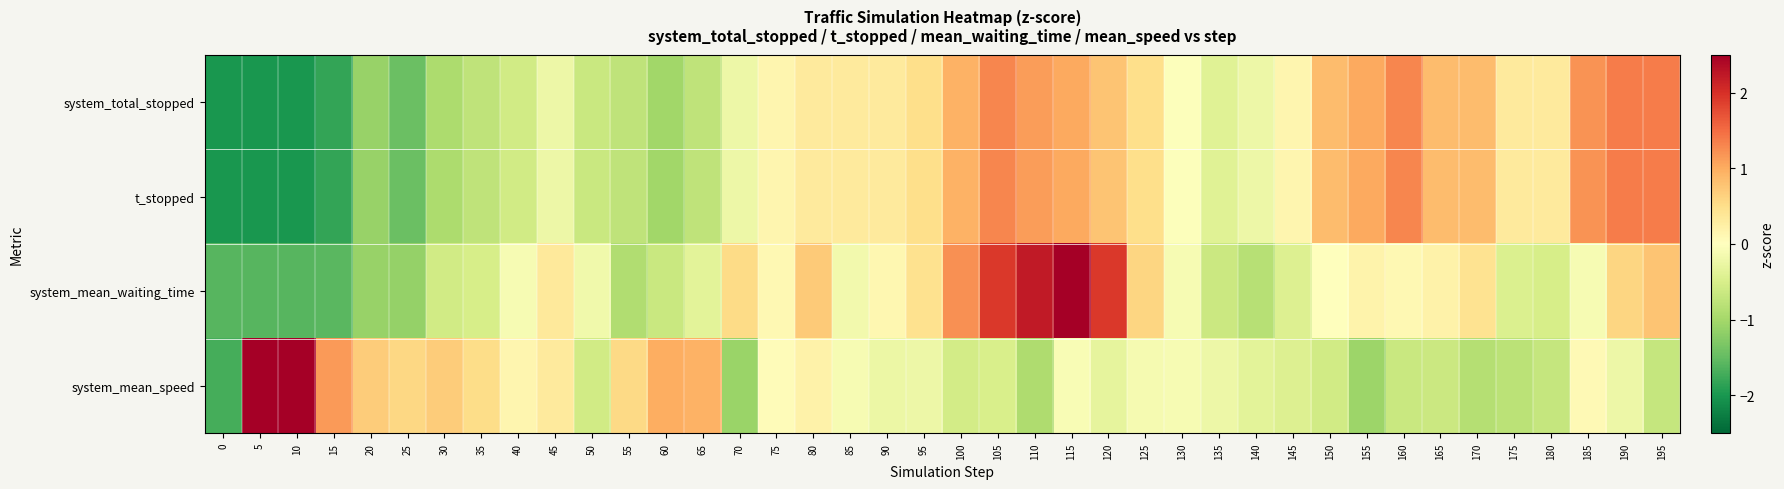

Reading left to right, list all the values displayed in this chart.

system_total_stopped: 0=-2.0	5=-2.0	10=-2.0	15=-1.8	20=-1.1	25=-1.5	30=-0.9	35=-0.7	40=-0.6	45=-0.2	50=-0.7	55=-0.7	60=-1.0	65=-0.7	70=-0.2	75=0.1	80=0.3	85=0.3	90=0.3	95=0.5	100=0.9	105=1.3	110=1.1	115=1.0	120=0.8	125=0.5	130=-0.0	135=-0.4	140=-0.2	145=0.1	150=0.9	155=1.0	160=1.3	165=0.9	170=0.9	175=0.3	180=0.3	185=1.2	190=1.4	195=1.4
t_stopped: 0=-2.0	5=-2.0	10=-2.0	15=-1.8	20=-1.1	25=-1.5	30=-0.9	35=-0.7	40=-0.6	45=-0.2	50=-0.7	55=-0.7	60=-1.0	65=-0.7	70=-0.2	75=0.1	80=0.3	85=0.3	90=0.3	95=0.5	100=0.9	105=1.3	110=1.1	115=1.0	120=0.8	125=0.5	130=-0.0	135=-0.4	140=-0.2	145=0.1	150=0.9	155=1.0	160=1.3	165=0.9	170=0.9	175=0.3	180=0.3	185=1.2	190=1.4	195=1.4
system_mean_waiting_time: 0=-1.6	5=-1.6	10=-1.6	15=-1.6	20=-1.1	25=-1.1	30=-0.6	35=-0.5	40=-0.1	45=0.3	50=-0.2	55=-0.9	60=-0.7	65=-0.4	70=0.5	75=0.1	80=0.7	85=-0.2	90=0.1	95=0.5	100=1.2	105=1.9	110=2.2	115=2.7	120=1.9	125=0.6	130=-0.1	135=-0.6	140=-0.8	145=-0.4	150=0.0	155=0.2	160=0.1	165=0.2	170=0.4	175=-0.5	180=-0.5	185=-0.1	190=0.6	195=0.8
system_mean_speed: 0=-1.7	5=3.6	10=3.3	15=1.1	20=0.7	25=0.6	30=0.7	35=0.5	40=0.1	45=0.3	50=-0.6	55=0.6	60=1.0	65=0.9	70=-1.1	75=0.1	80=0.2	85=-0.1	90=-0.2	95=-0.2	100=-0.6	105=-0.5	110=-0.9	115=-0.1	120=-0.3	125=-0.1	130=-0.1	135=-0.2	140=-0.4	145=-0.4	150=-0.6	155=-1.1	160=-0.7	165=-0.6	170=-0.9	175=-0.8	180=-0.7	185=0.1	190=-0.2	195=-0.7